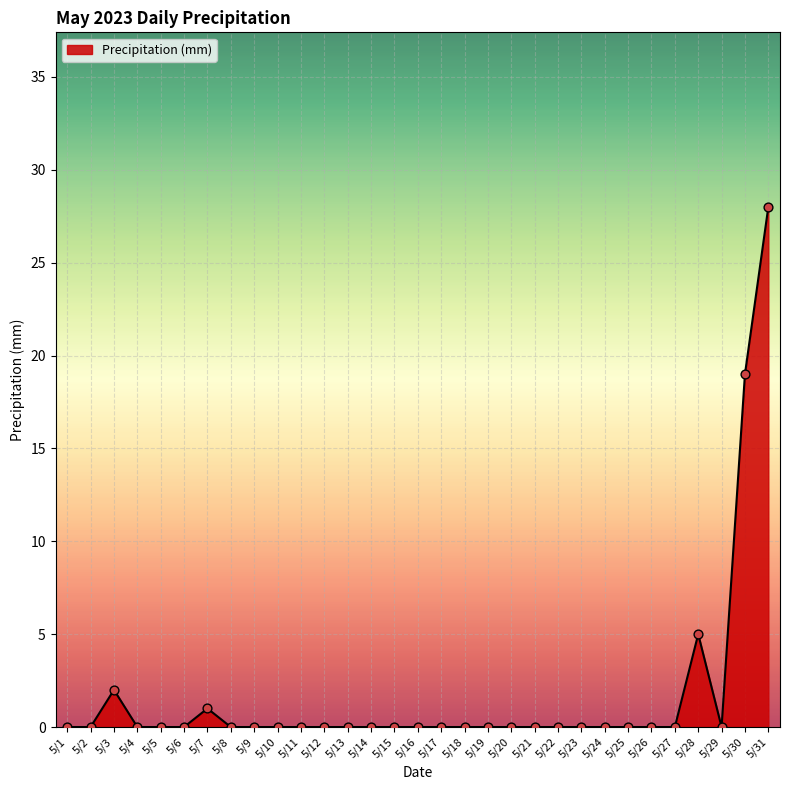

Which has a higher value, 5/3 or 5/12?

5/3